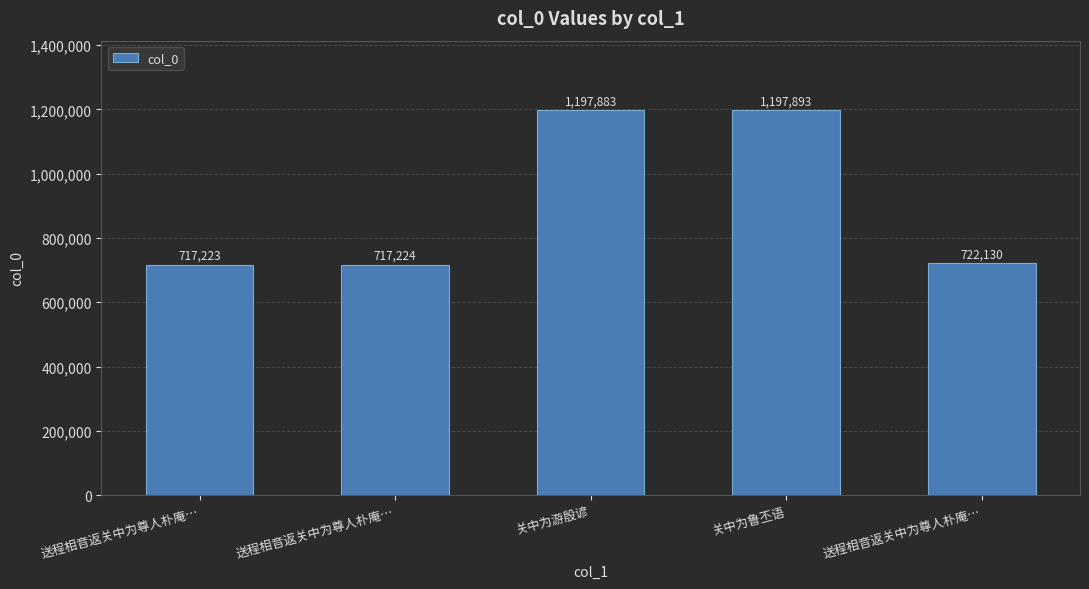

How many bars are there in total?

5